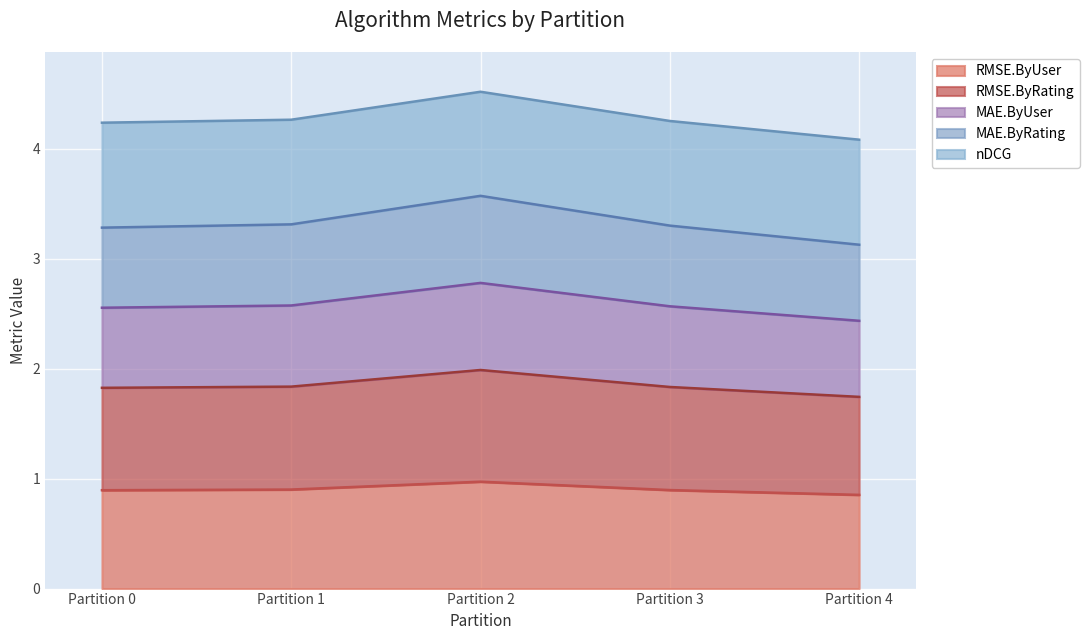

List the labels in order of MAE.ByUser value, smallest first.

Partition 4, Partition 0, Partition 3, Partition 1, Partition 2